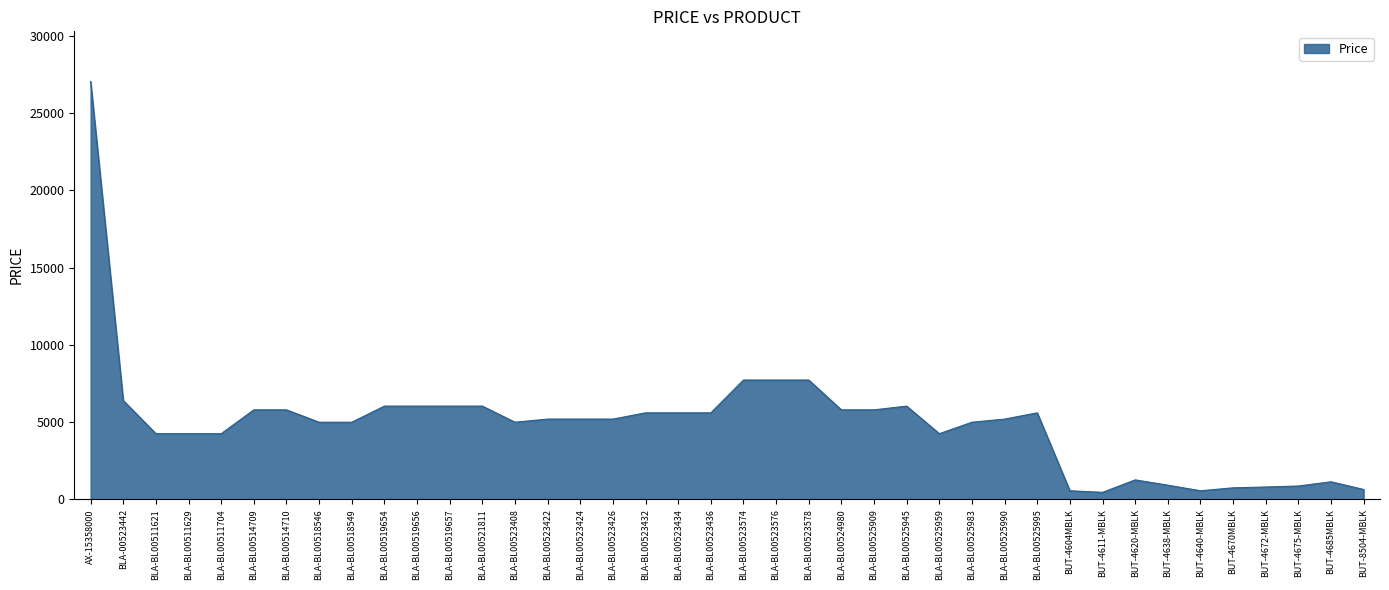

What value does the data have at BLA-BL00518546?

4990.5